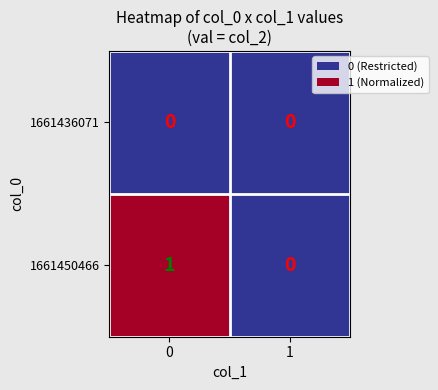

Is it true that 1661450466 equals 2 at 0?

False